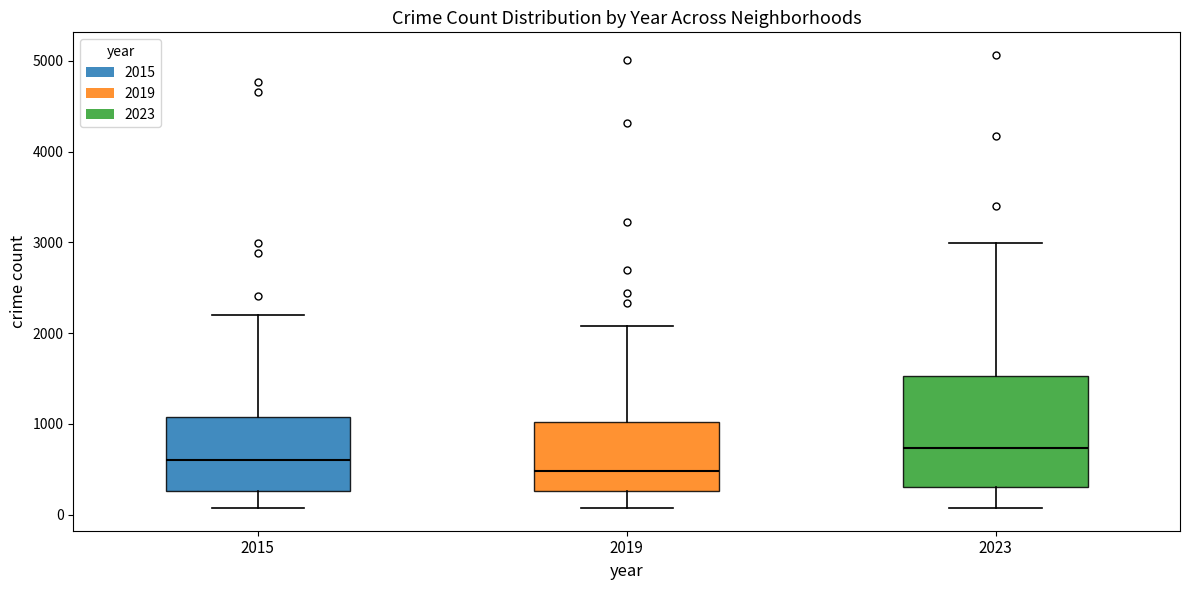

Reading left to right, read every box against the y-axis: the position of its median line, the range the box covers, and the ends of its whiskers. The values are not printed on the chart, so give them approximately, as read against the axis.

2015: median 600, box 300 to 1100, whiskers 100 to 2200
2019: median 500, box 300 to 1000, whiskers 100 to 2100
2023: median 700, box 300 to 1500, whiskers 100 to 3000